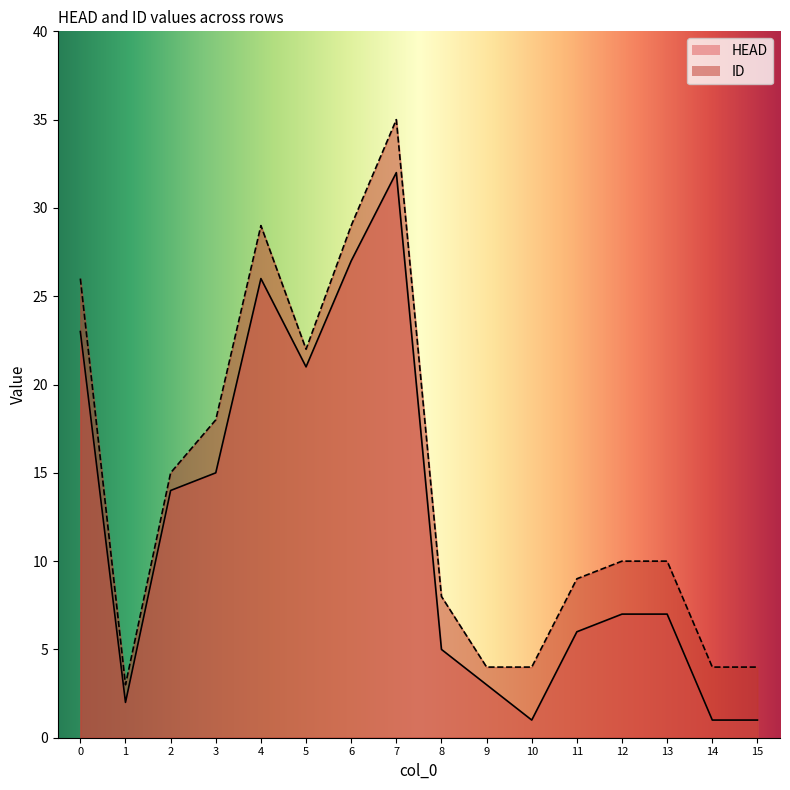

Which has a higher value, 11 or 10?

11